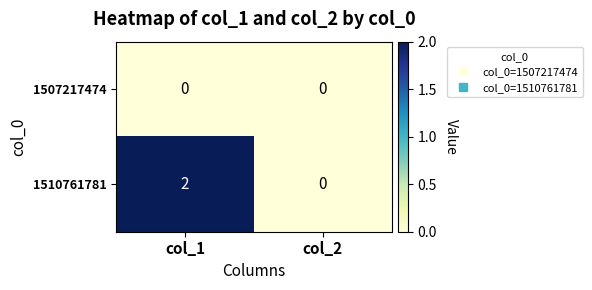

True or false: 1510761781 has a value of 1 at col_2.

False